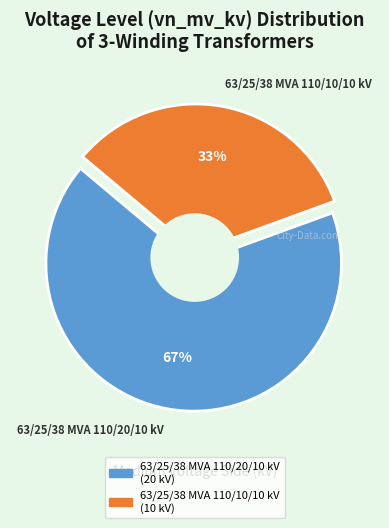

Which slice represents more than half of the pie?

63/25/38 MVA 110/20/10 kV